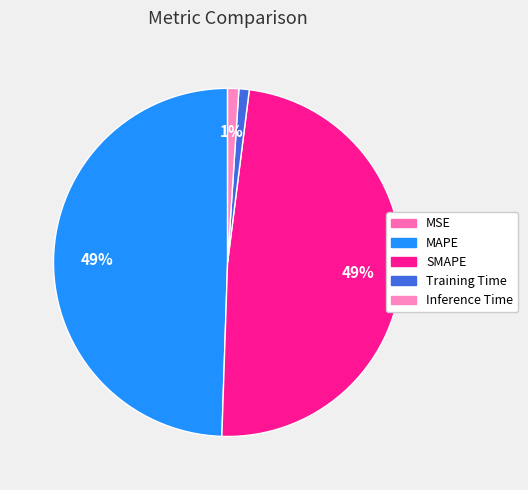

Which slice is the largest?

MAPE